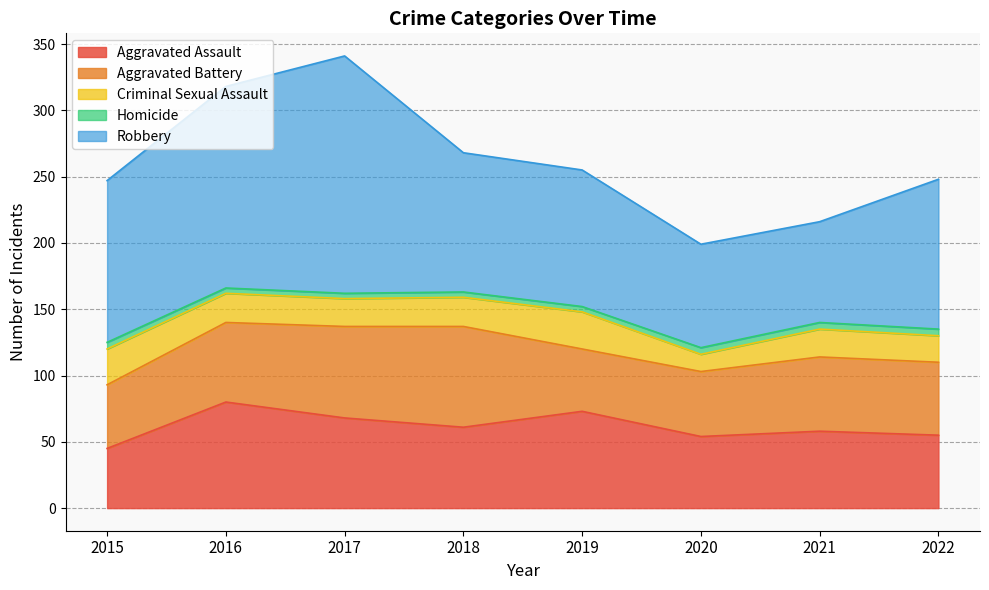

Between 2016 and 2018, which is larger?

2016